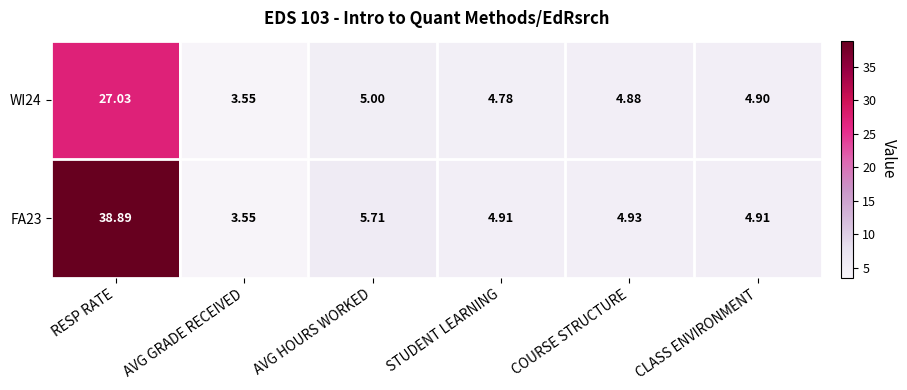

At how many categories does at least one series exceed 27?

1